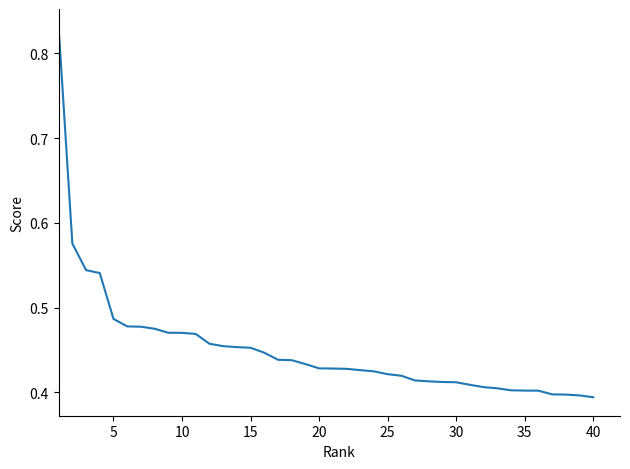

Does the chart have visible grid lines?

No